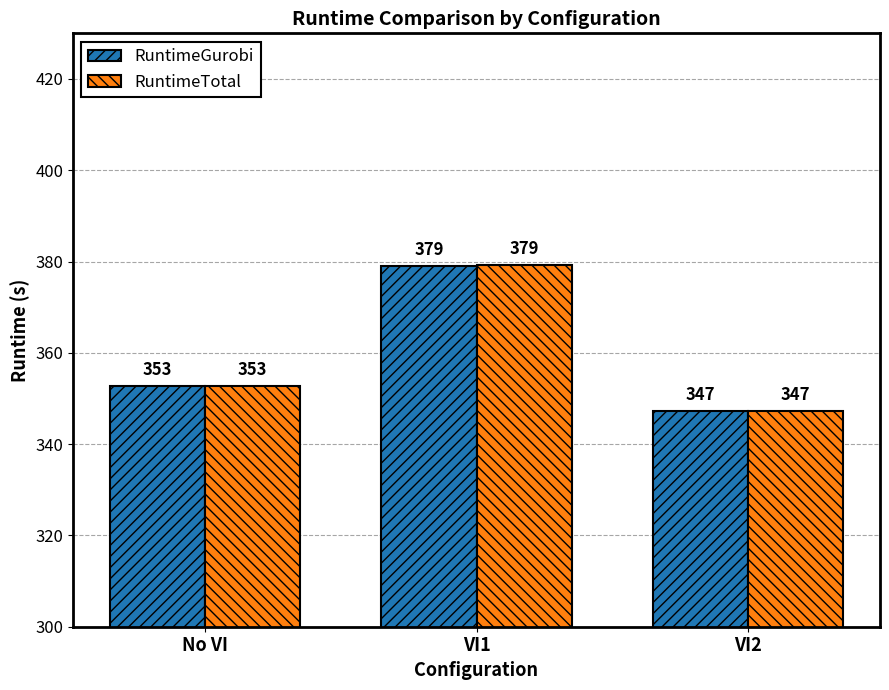

At which category is the sum across all series the highest?

VI1